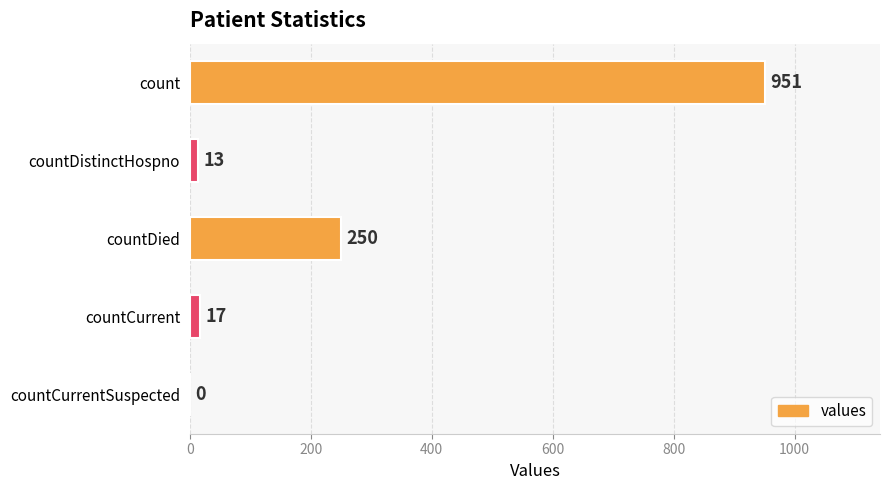

What is the sum of the values at countCurrent and countCurrentSuspected?

17